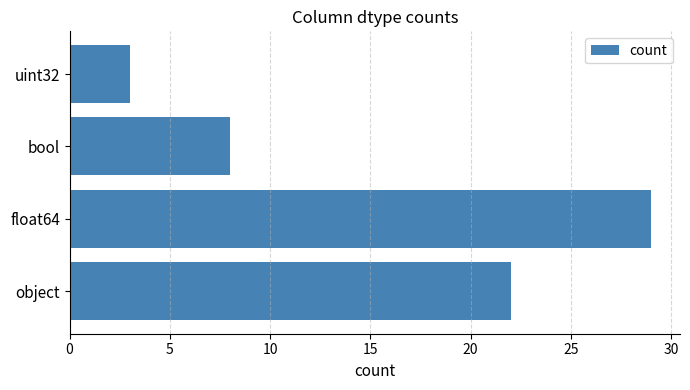

What is the sum of the values at object and float64?

51